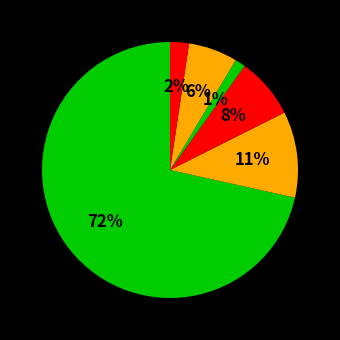

How many segments does this pie chart have?

6